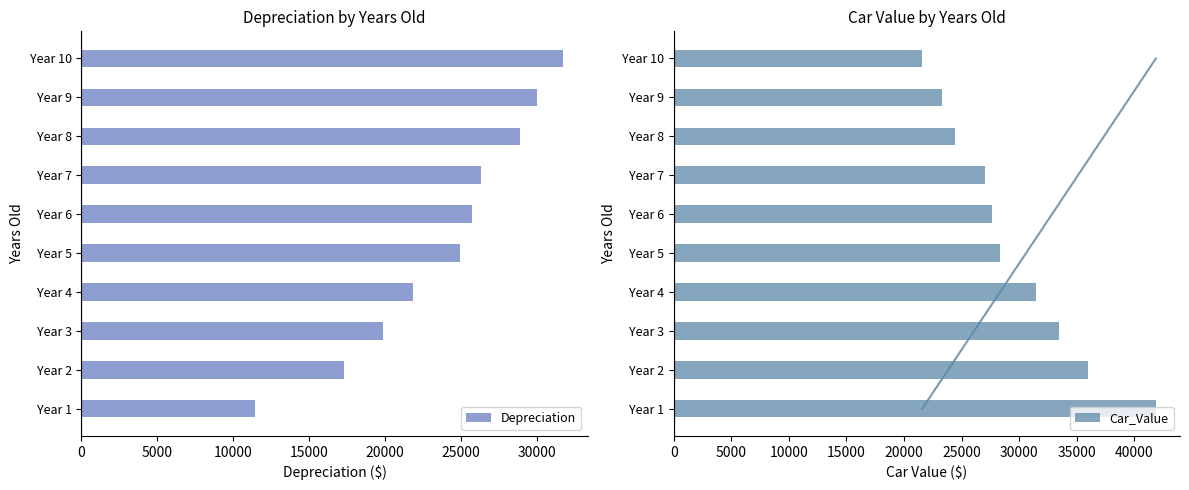

Rank the series by their average value, from highest to lowest.

Car_Value, Depreciation